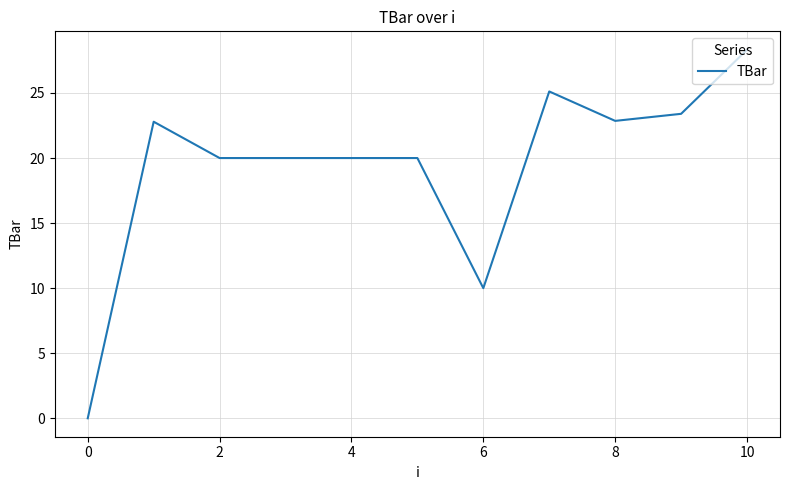

What is the maximum value shown in the chart?

28.3